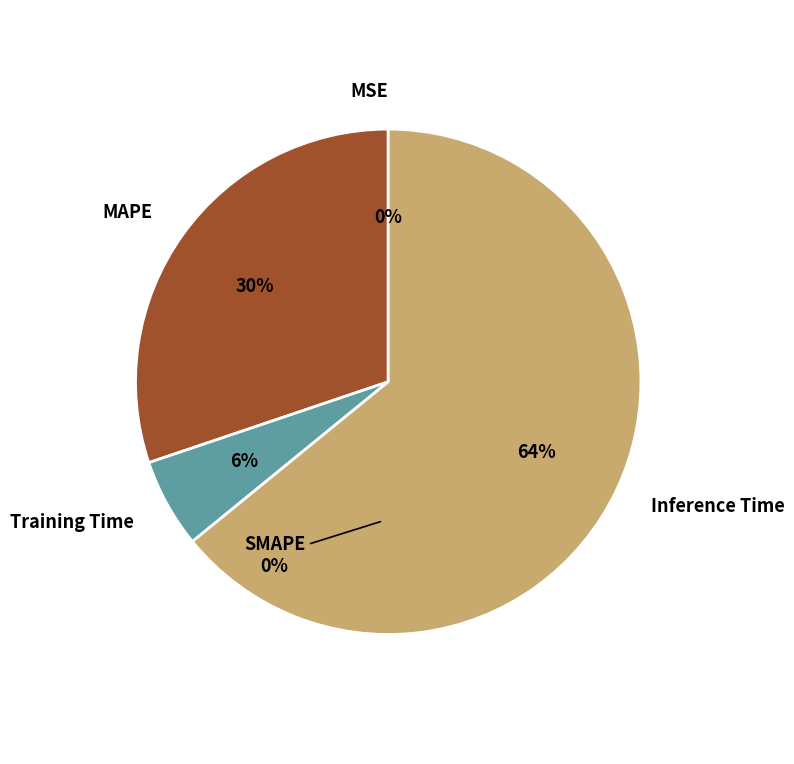

Is the sum of MAPE and Inference Time greater than half?

Yes